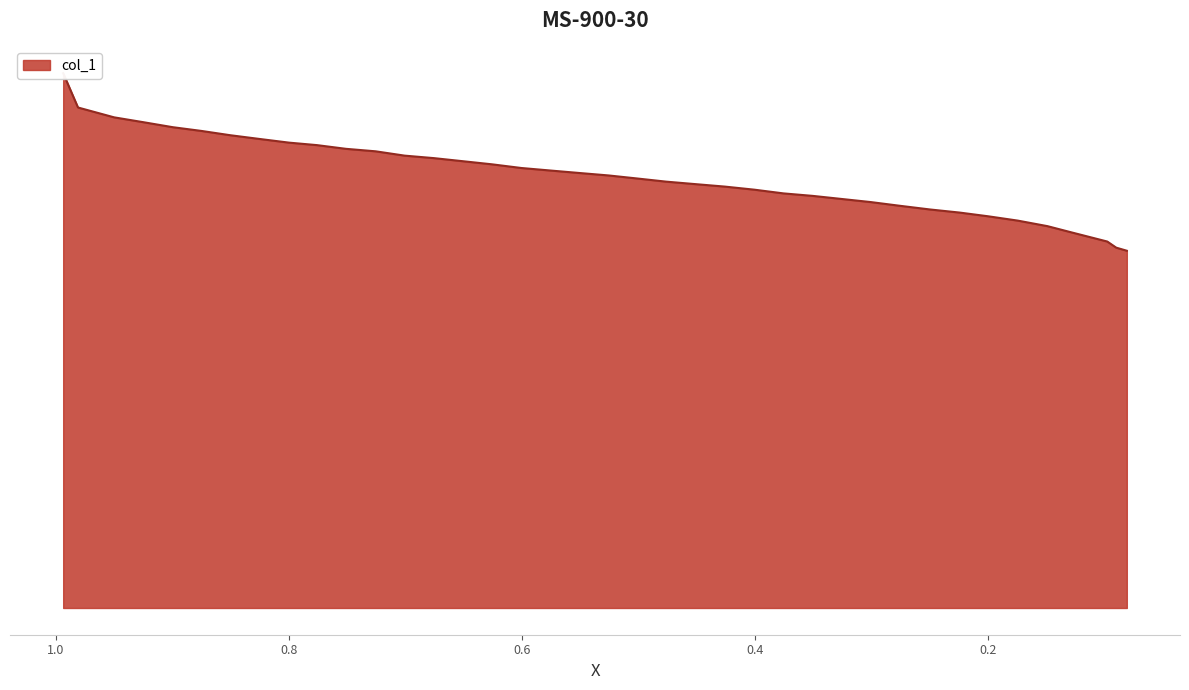

What is the greatest value displayed?

596.7